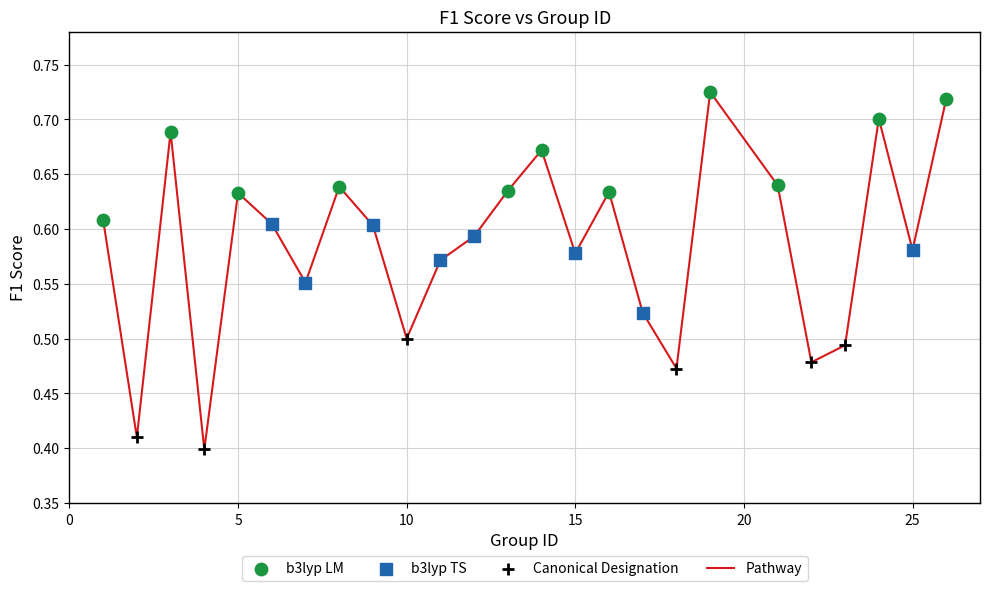

What is the difference between the maximum and minimum values?

0.3